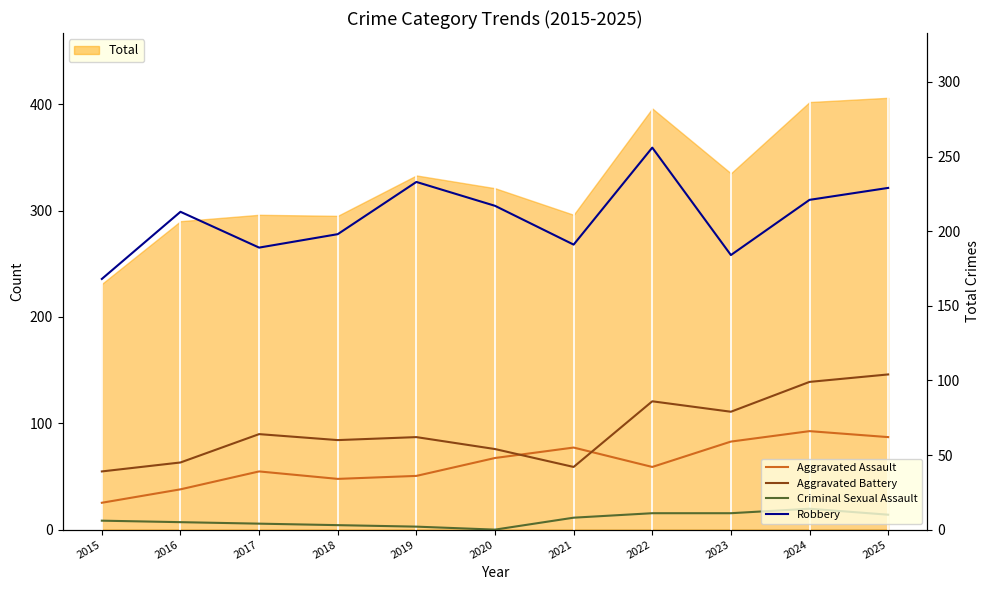

The value of Aggravated Assault at 2022 is 42. True or false?

True